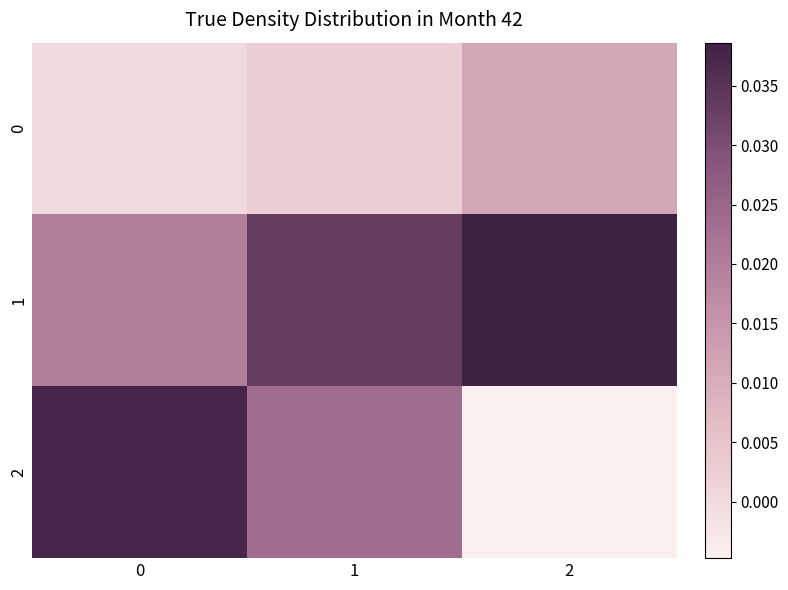

List the series in order of their peak value, highest first.

1, 2, 0